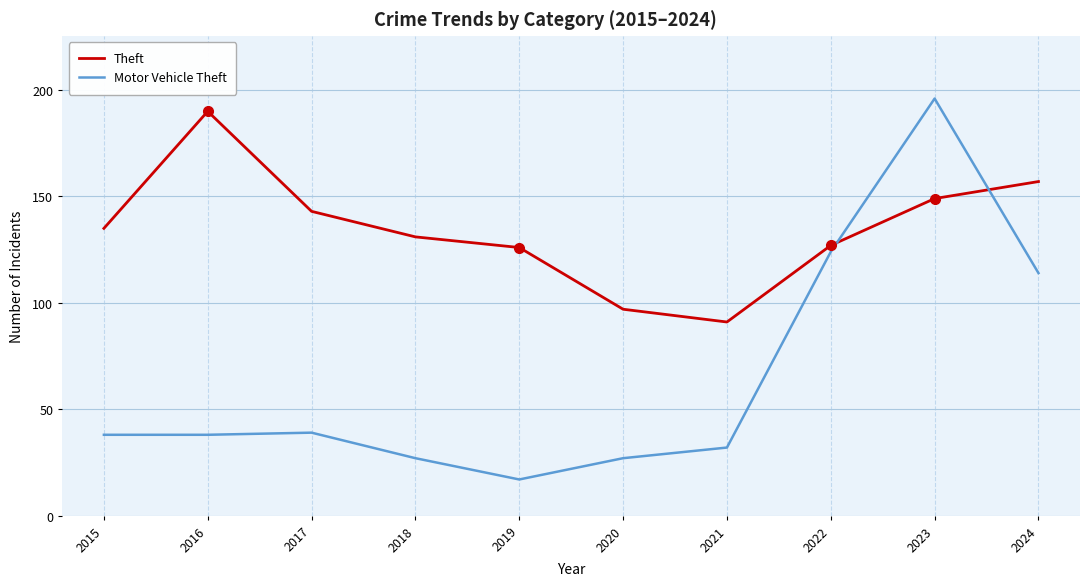

Is the value of Theft at 2019 greater than the value of Motor Vehicle Theft at 2024?

Yes